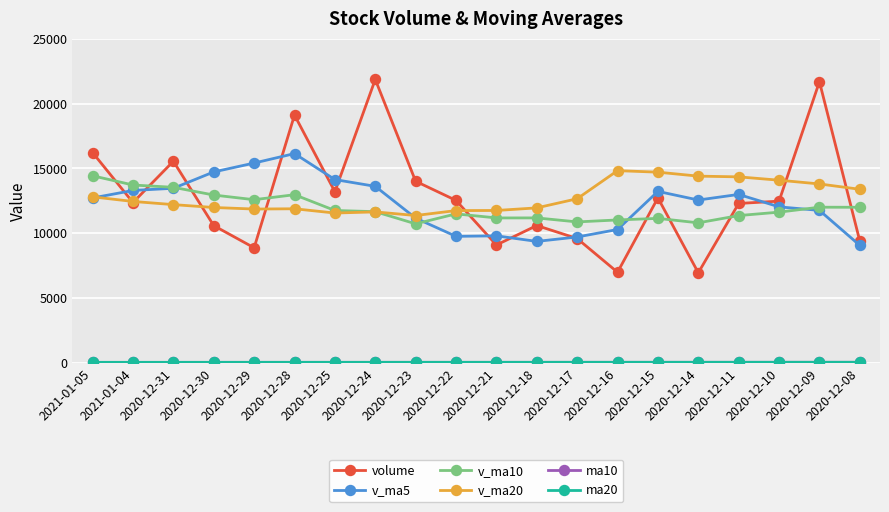

The value of volume at 2020-12-22 is 4710.8. True or false?

False